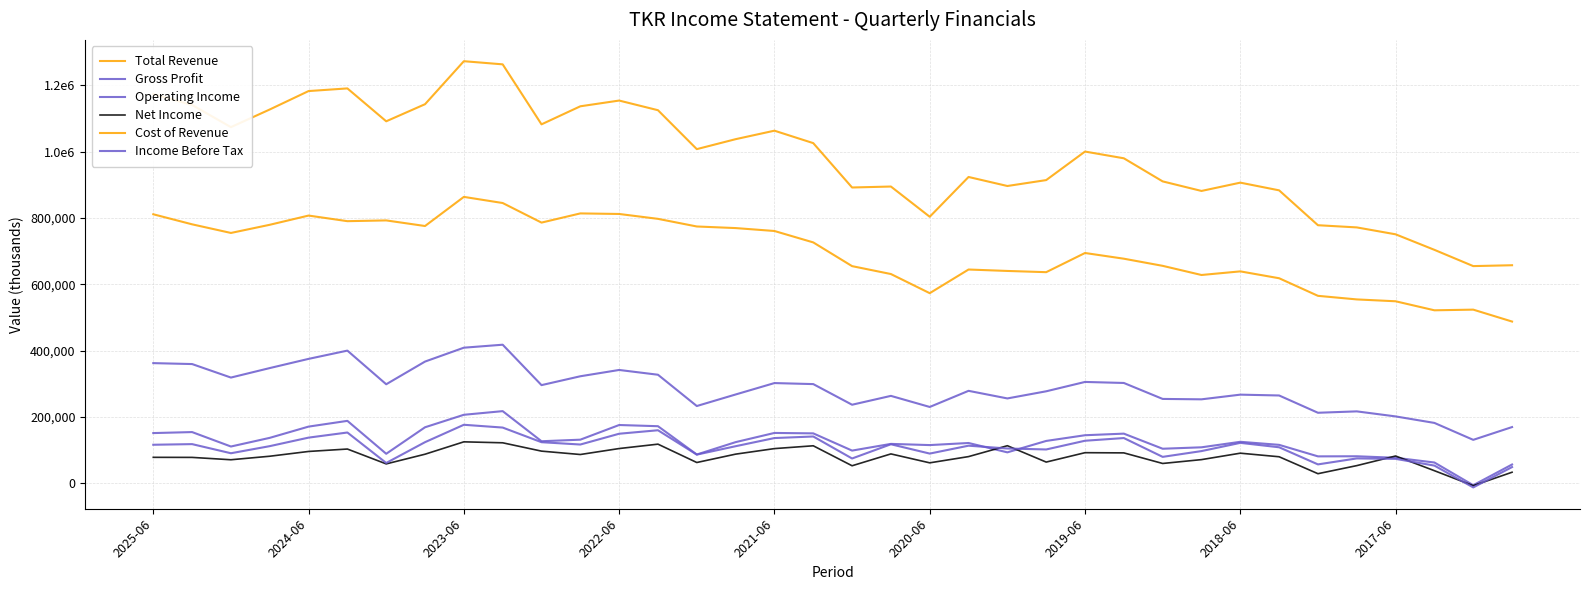

Does the chart have visible grid lines?

Yes